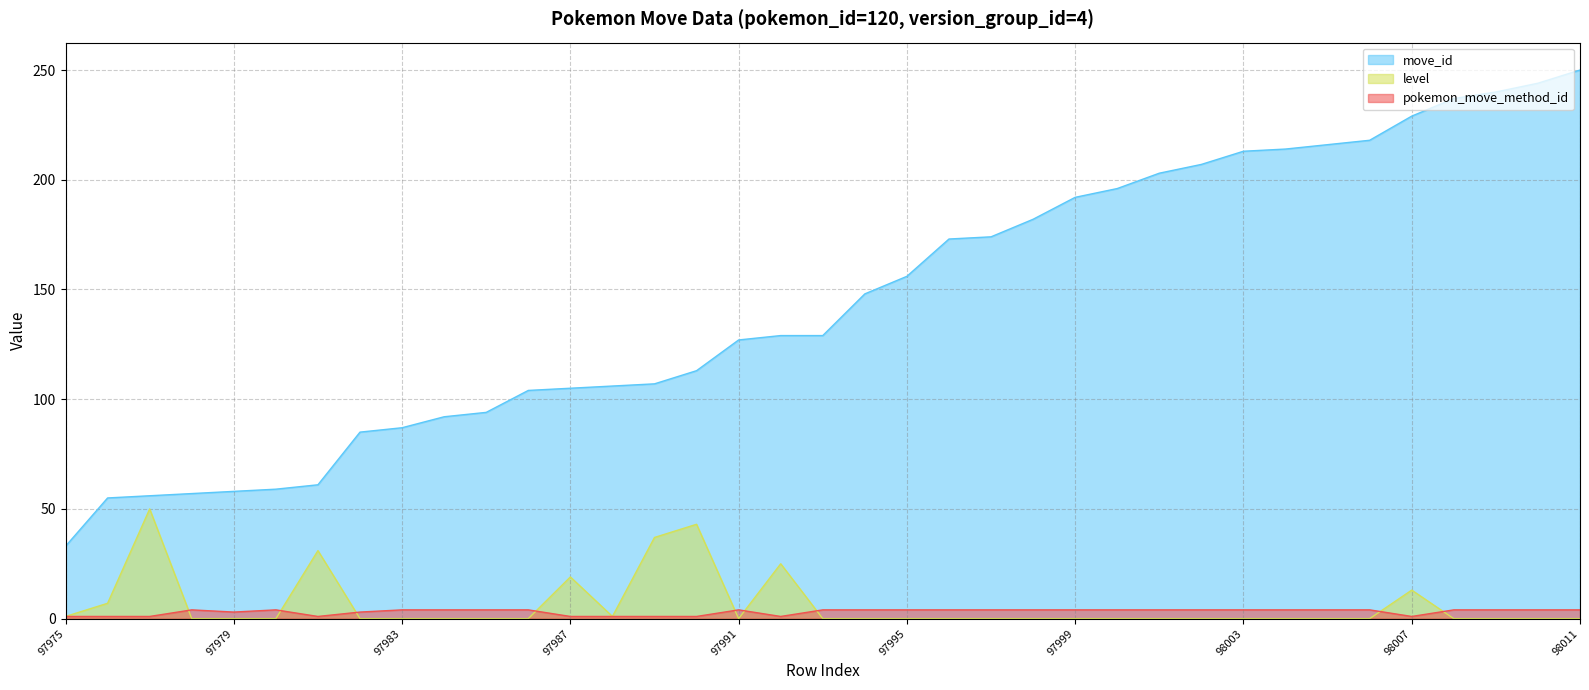

What is the difference between the level values at 97990 and 97986?

43